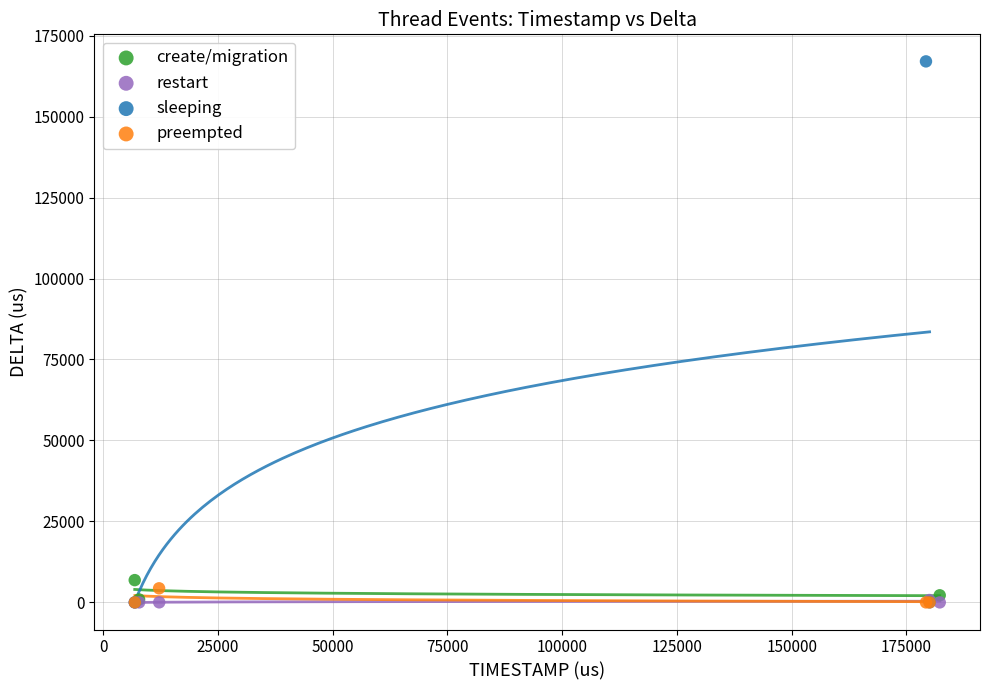

Which series contains the highest Y value?

sleeping